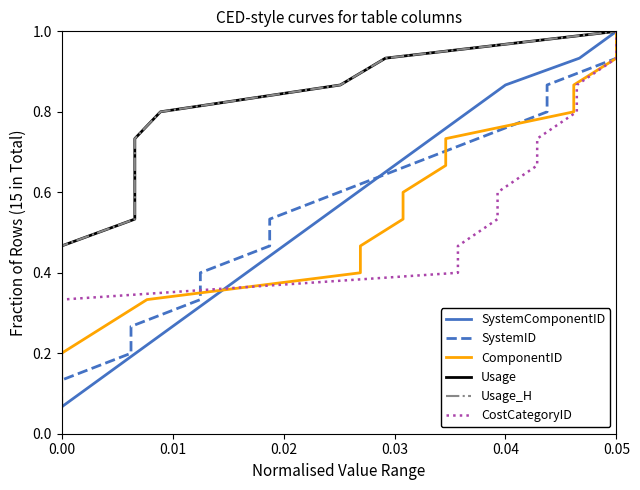

At which label does SystemComponentID reach its peak?

0.05